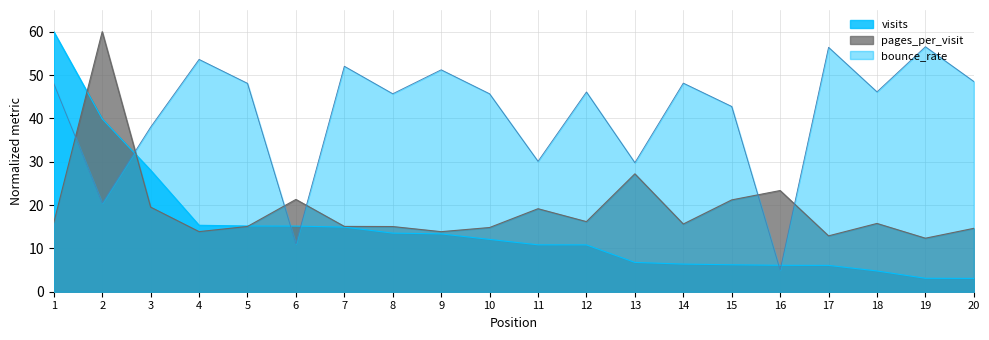

What is the value of the visits point at the 5th from the left?

15.2